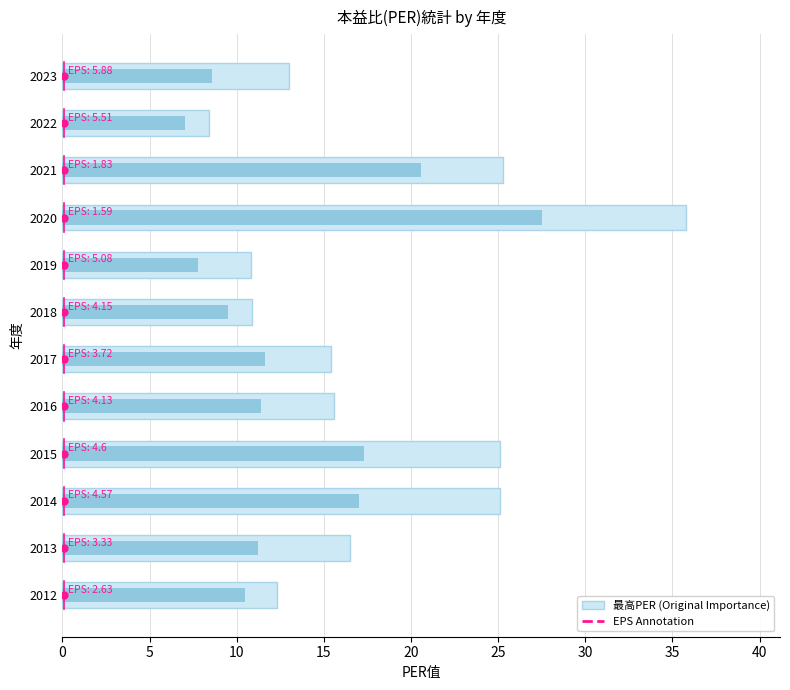

What is the difference between the highest and lowest values at 2017?

3.8